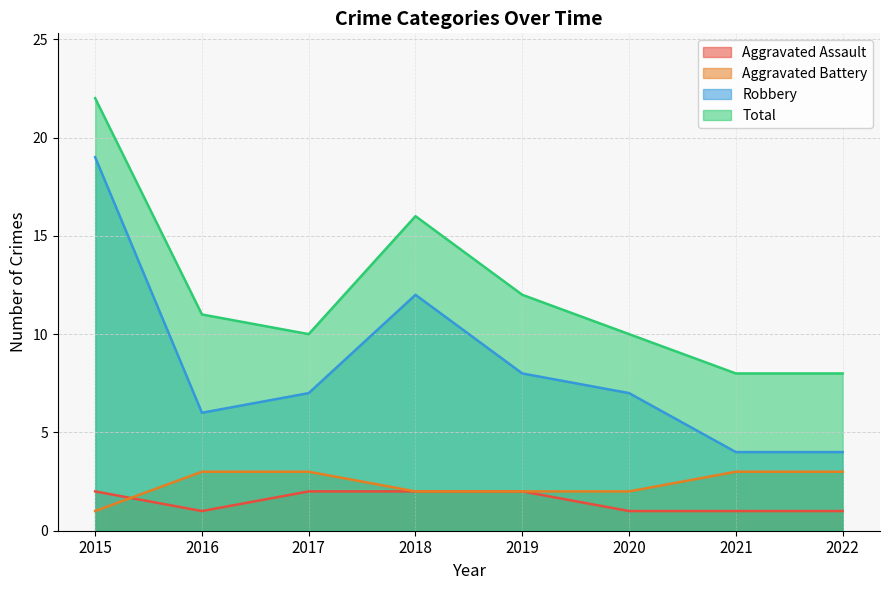

At which label does Aggravated Battery reach its minimum?

2015